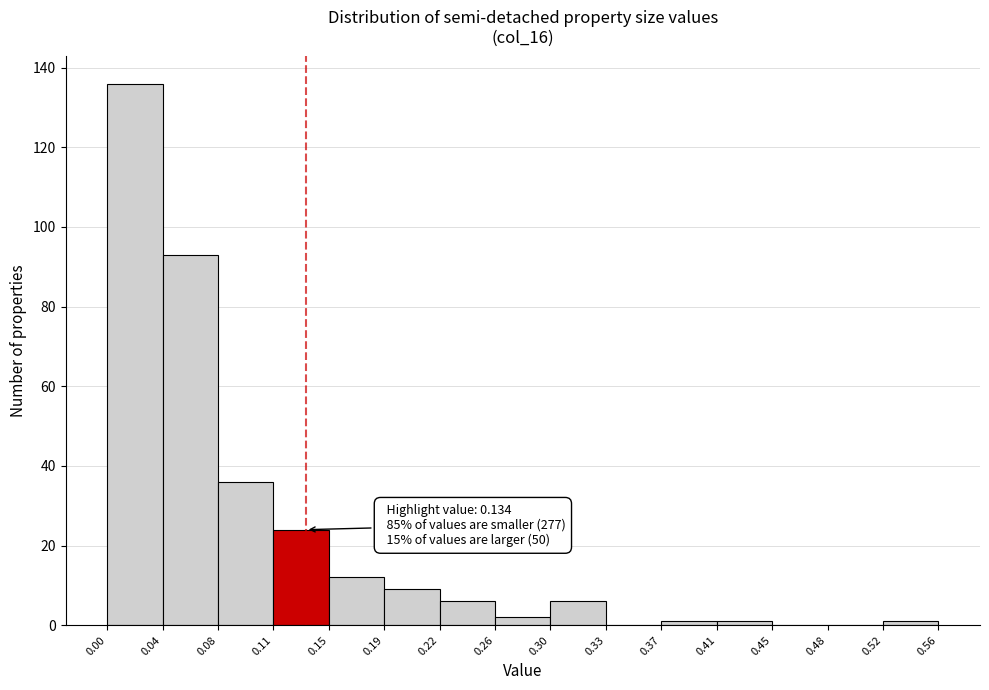

Which range on the x-axis has the tallest bar?

0.00 to 0.04